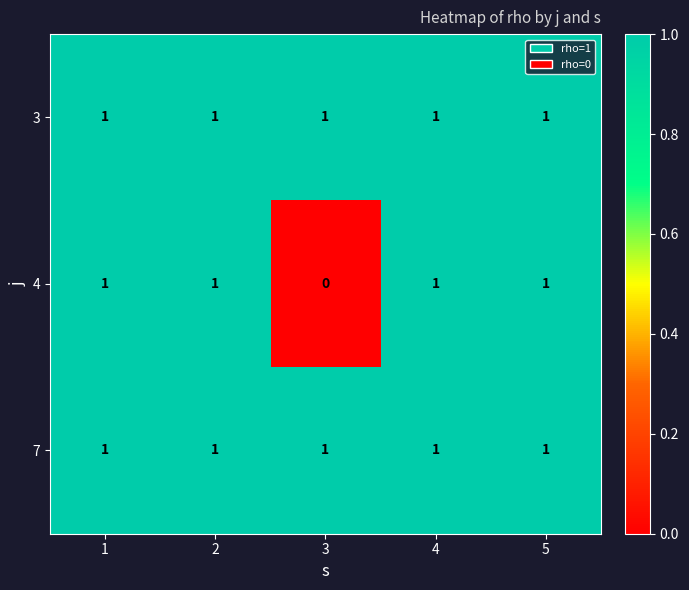

Which category has the lowest value across all series?

3